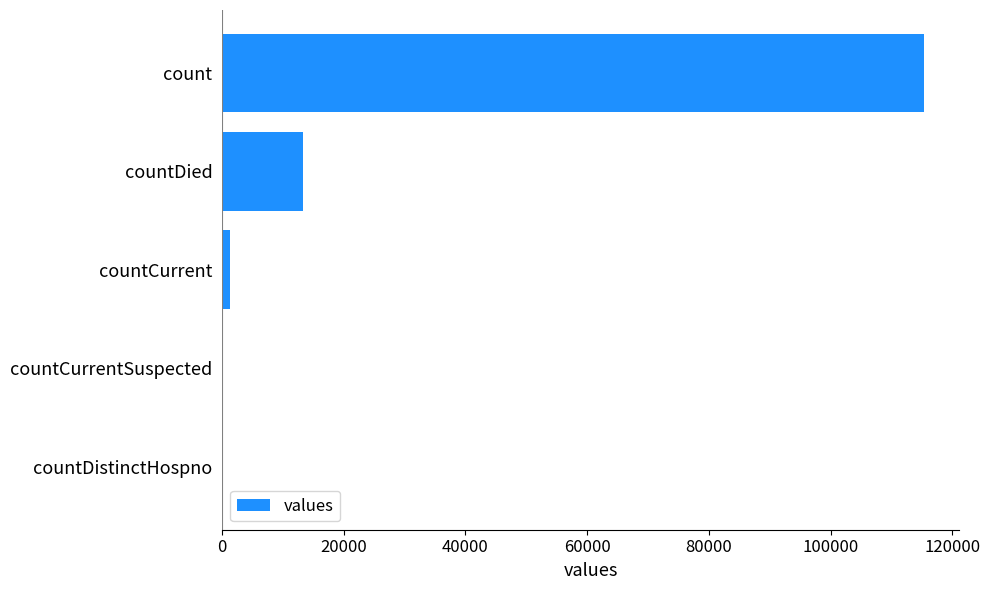

Where is the data nearest to the value 57689?

countDied